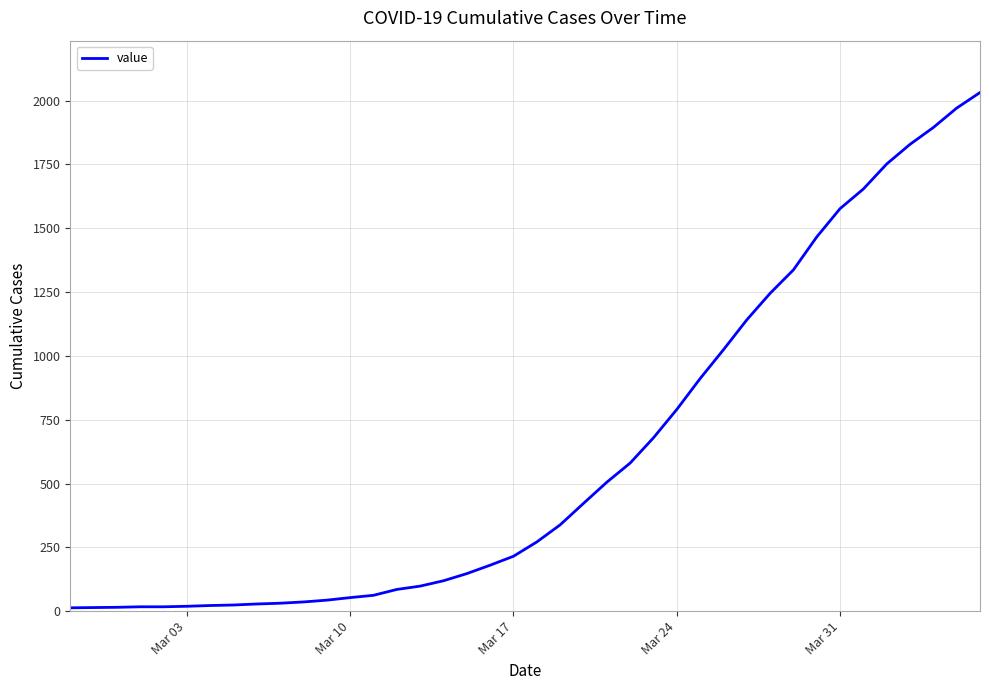

What is the greatest value displayed?

2032